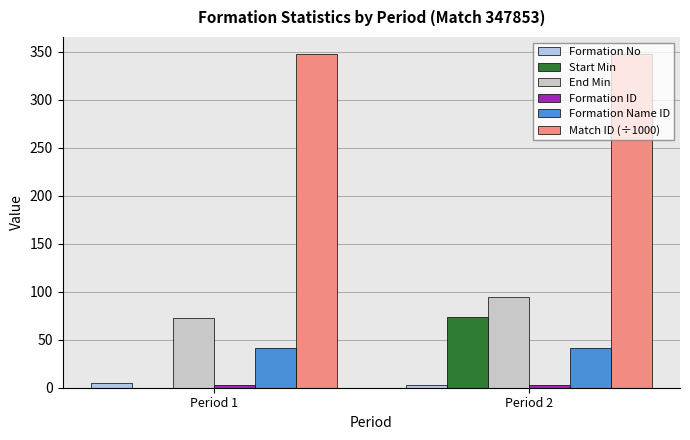

Is it true that End Min equals 94 at Period 2?

True